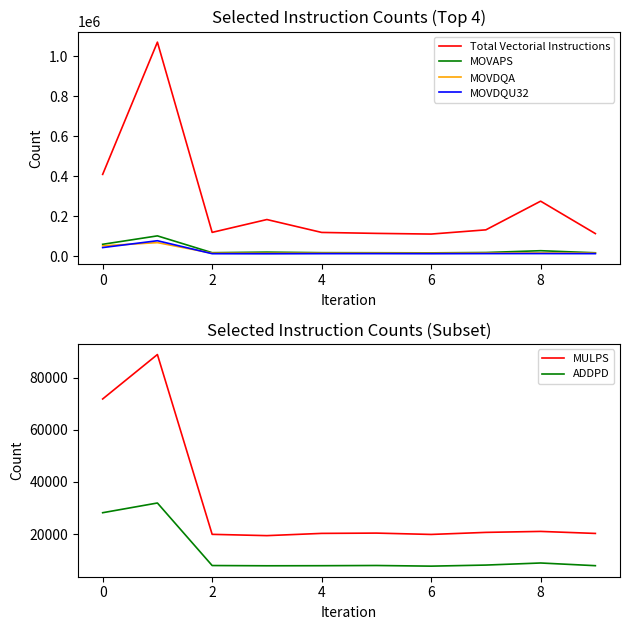

Reading left to right, list all the values displayed in this chart.

Total Vectorial Instructions: 408791	1071024	118494	182747	118196	113423	110027	131154	274712	112376
MOVAPS: 58749	100979	16748	19595	16846	16465	15944	17658	26699	16290
MOVDQA: 51138	67196	14209	13910	14372	14477	14087	14662	15238	14361
MOVDQU32: 42391	76650	11745	11452	11952	12022	11716	12171	12335	11943
MULPS: 71797	88839	19894	19400	20261	20371	19856	20646	21017	20245
ADDPD: 28186	31914	7937	7841	7870	7952	7703	8114	8910	7879